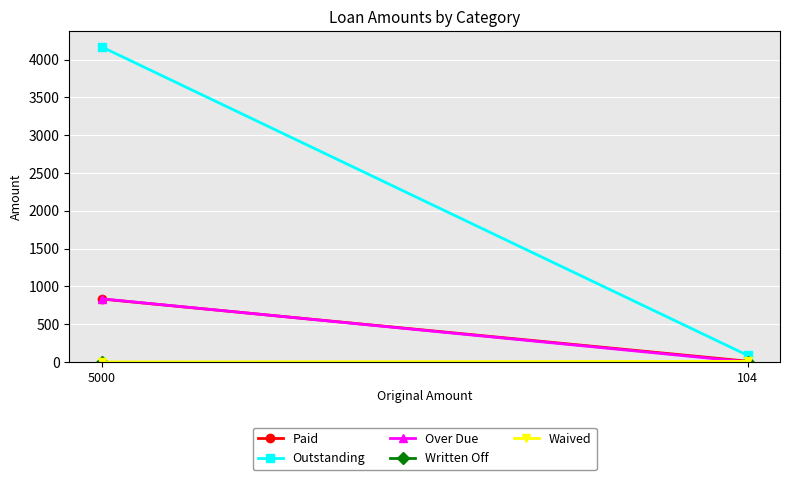

Reading left to right, transcribe all the data shown in this chart.

Paid: 832.4	9.6
Outstanding: 4167.6	87.2
Over Due: 834.8	0.0
Written Off: 0.0	0.0
Waived: 0.0	7.2